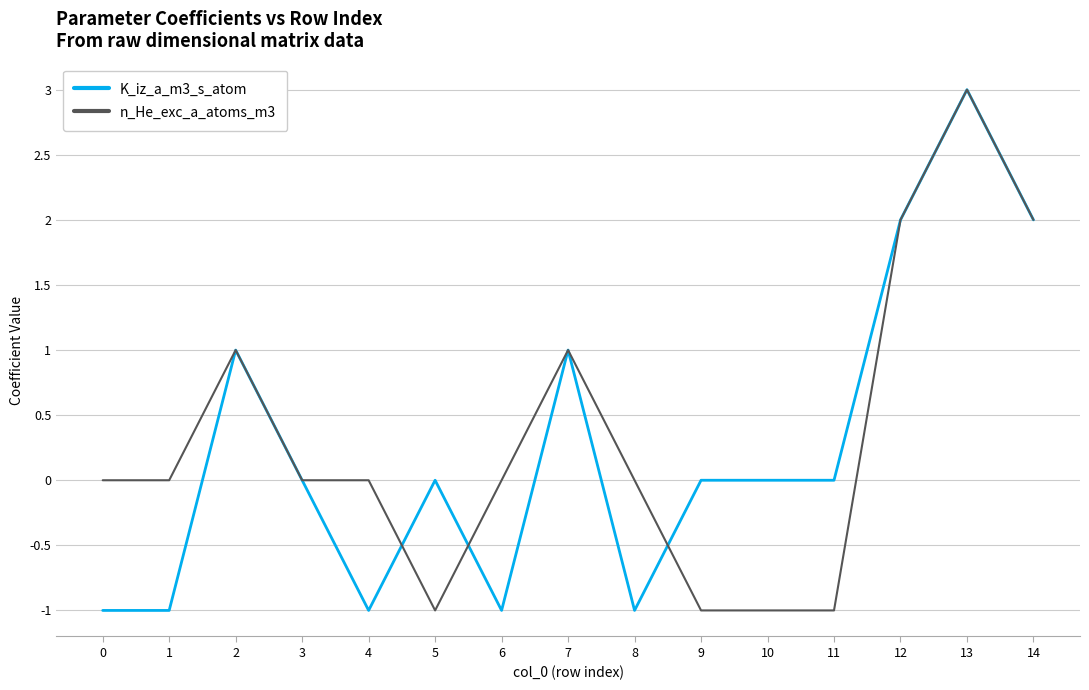

At which category does the chart reach its peak across all series?

13